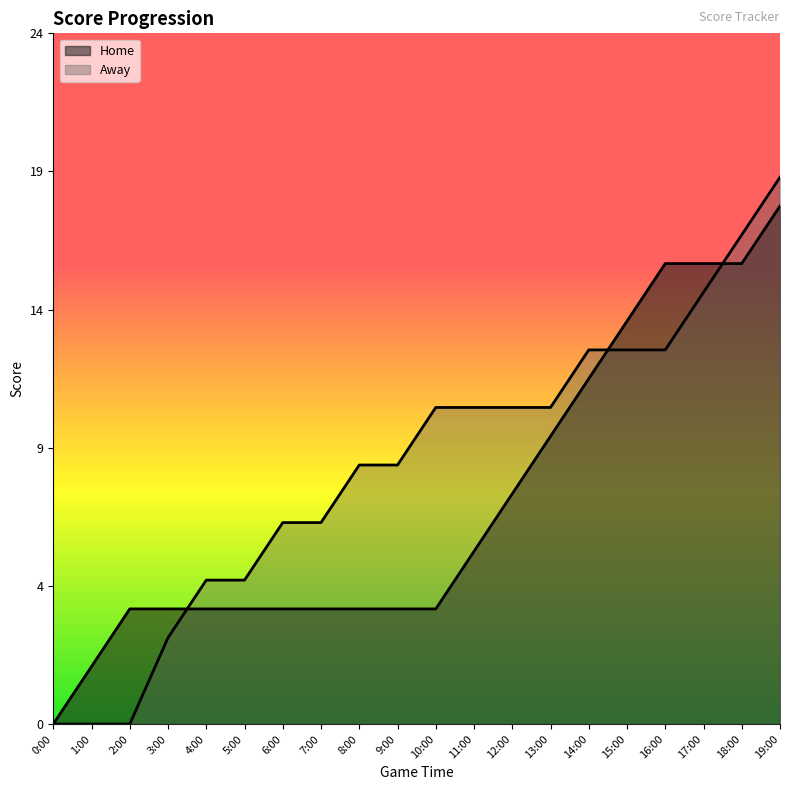

Reading left to right, extract all data points from this chart.

Home: 0:00=0	1:00=2	2:00=4	3:00=4	4:00=4	5:00=4	6:00=4	7:00=4	8:00=4	9:00=4	10:00=4	11:00=6	12:00=8	13:00=10	14:00=12	15:00=14	16:00=16	17:00=16	18:00=16	19:00=18
Away: 0:00=0	1:00=0	2:00=0	3:00=3	4:00=5	5:00=5	6:00=7	7:00=7	8:00=9	9:00=9	10:00=11	11:00=11	12:00=11	13:00=11	14:00=13	15:00=13	16:00=13	17:00=15	18:00=17	19:00=19